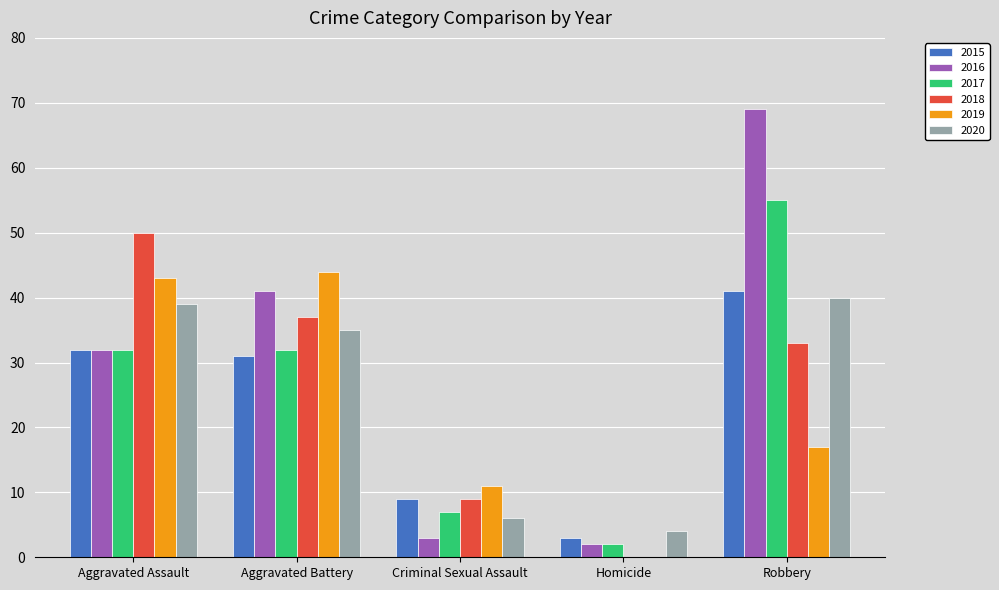

What is the maximum value for 2015?

41